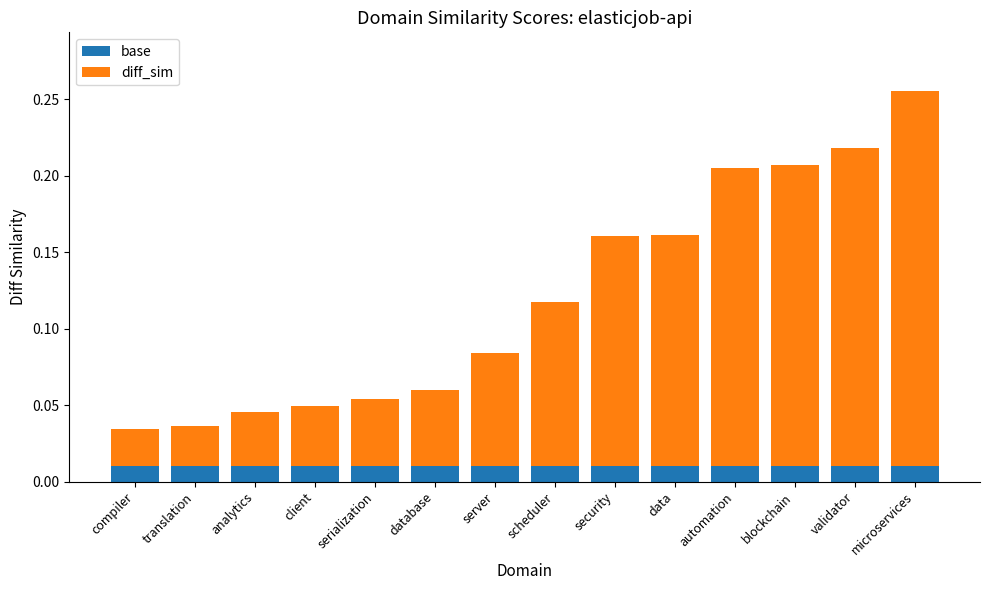

At which category is the sum across all series the highest?

microservices